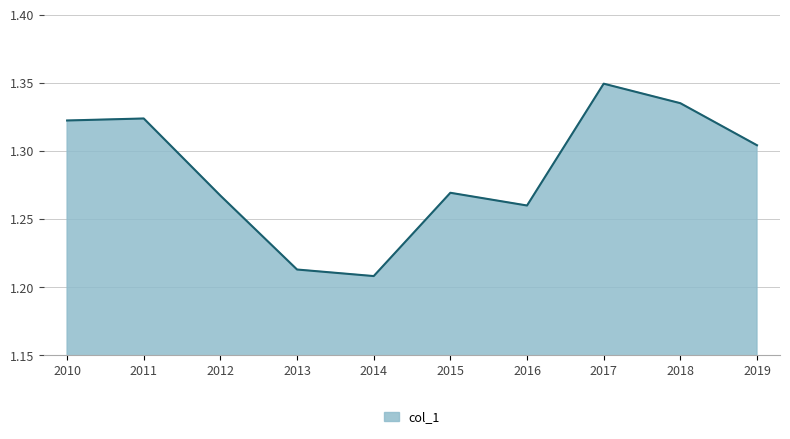

Does the chart display data point markers on the line(s)?

No